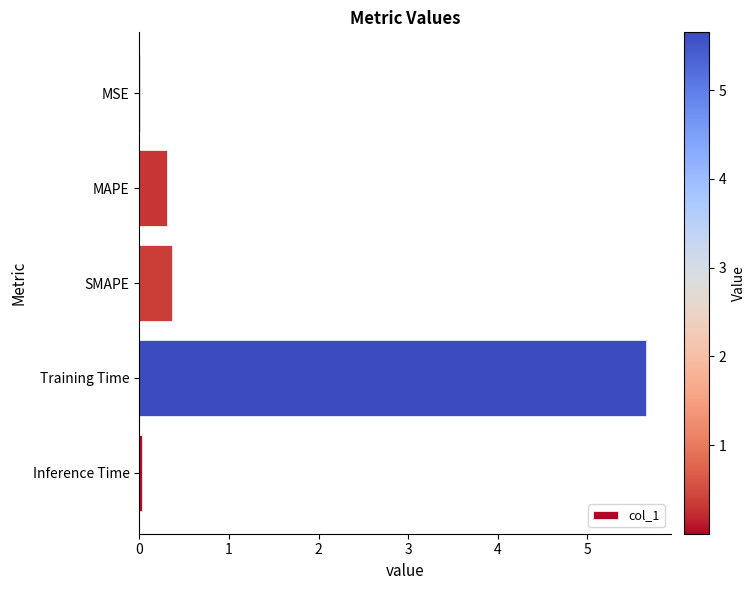

What value does the data have at MAPE?

0.3